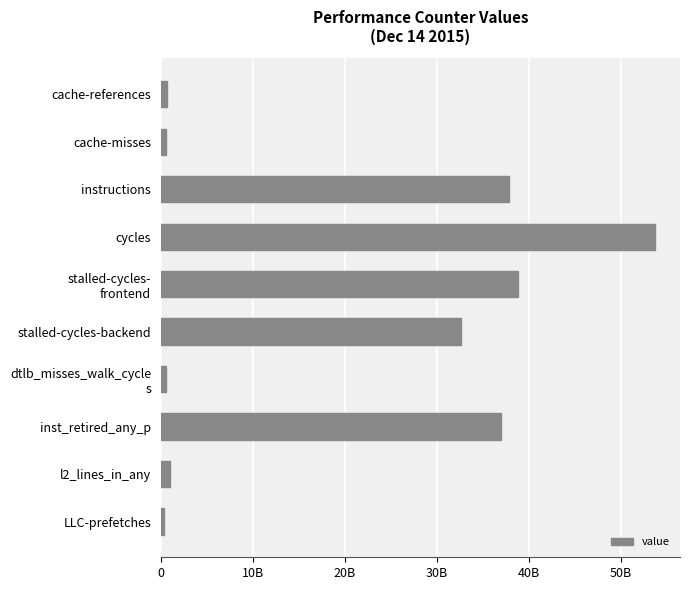

Are the bars horizontal?

Yes